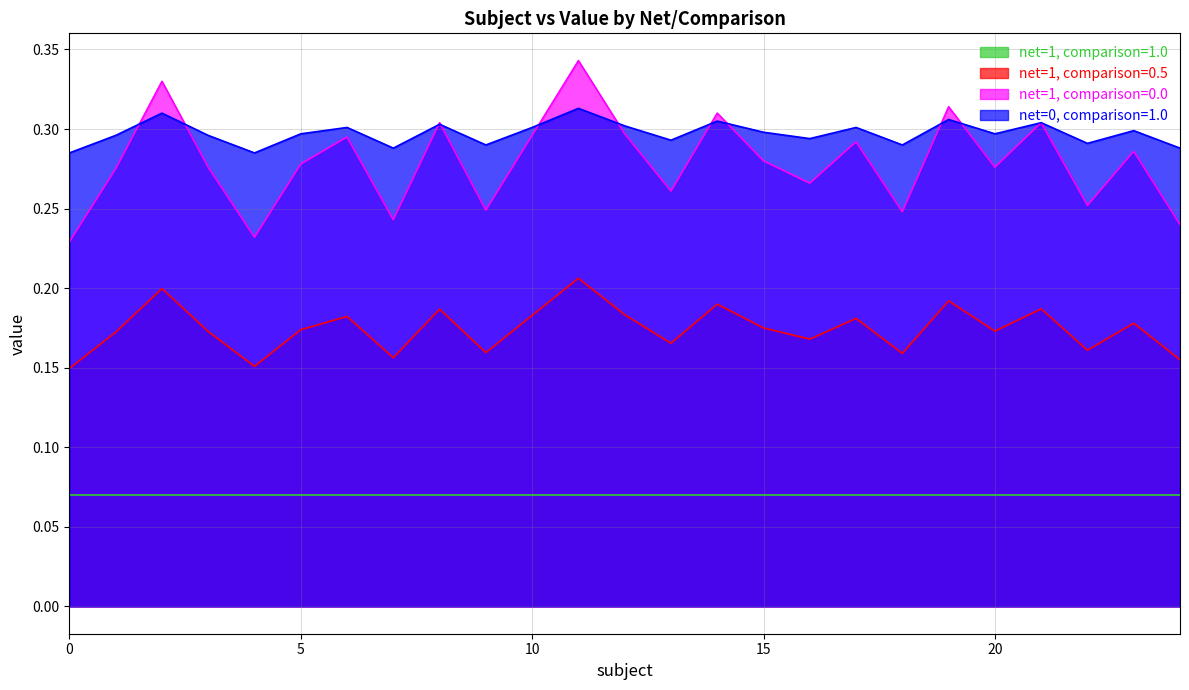

In net=1, comparison=0.5, how many points are lower than both neighbors (excluding endpoints)?

8